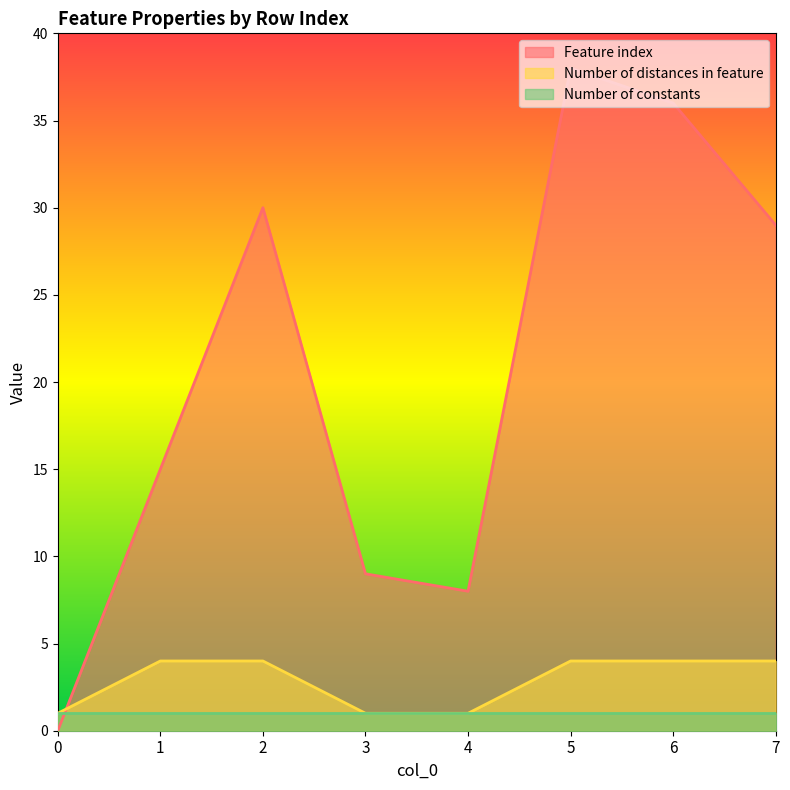

What is the sum of all Feature index values?

165